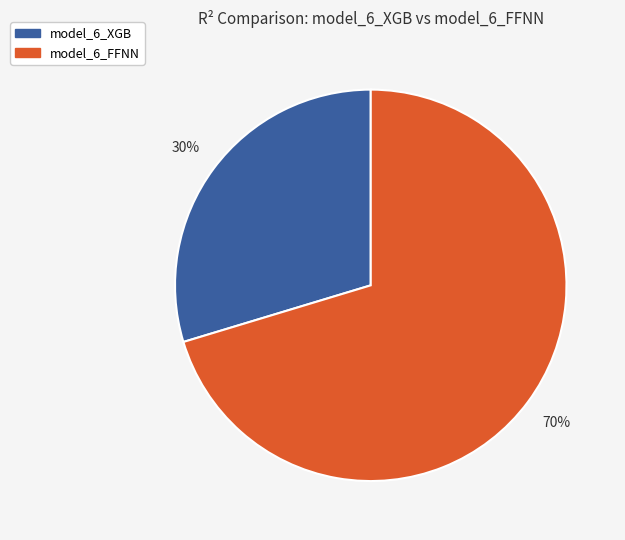

How many segments does this pie chart have?

2